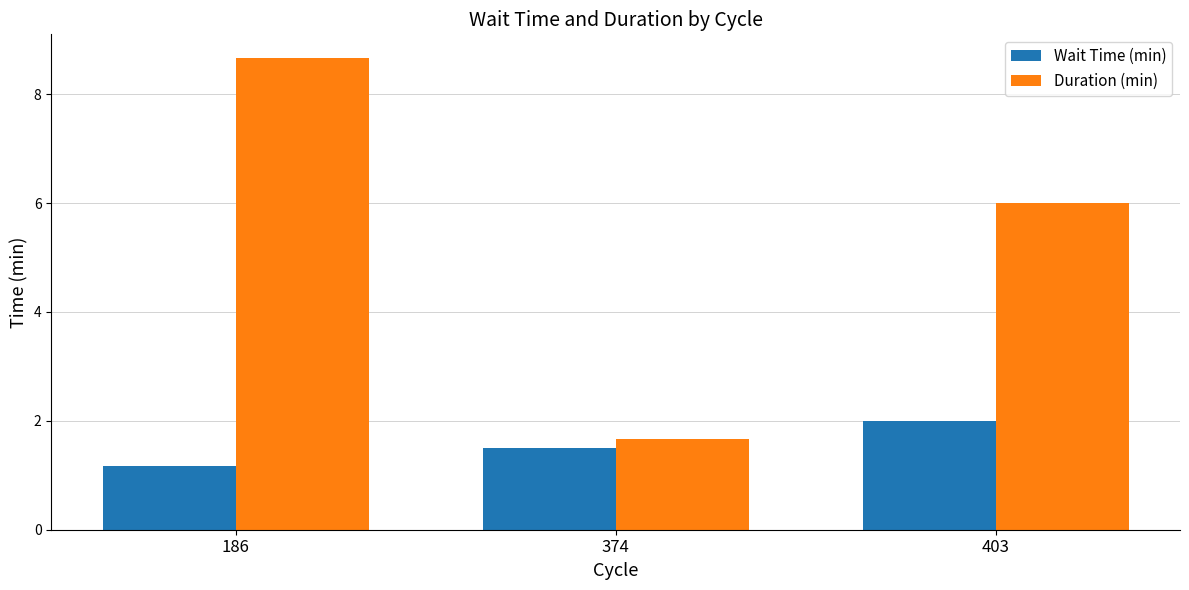

The value of Duration (min) at 186 is 8.7. True or false?

True